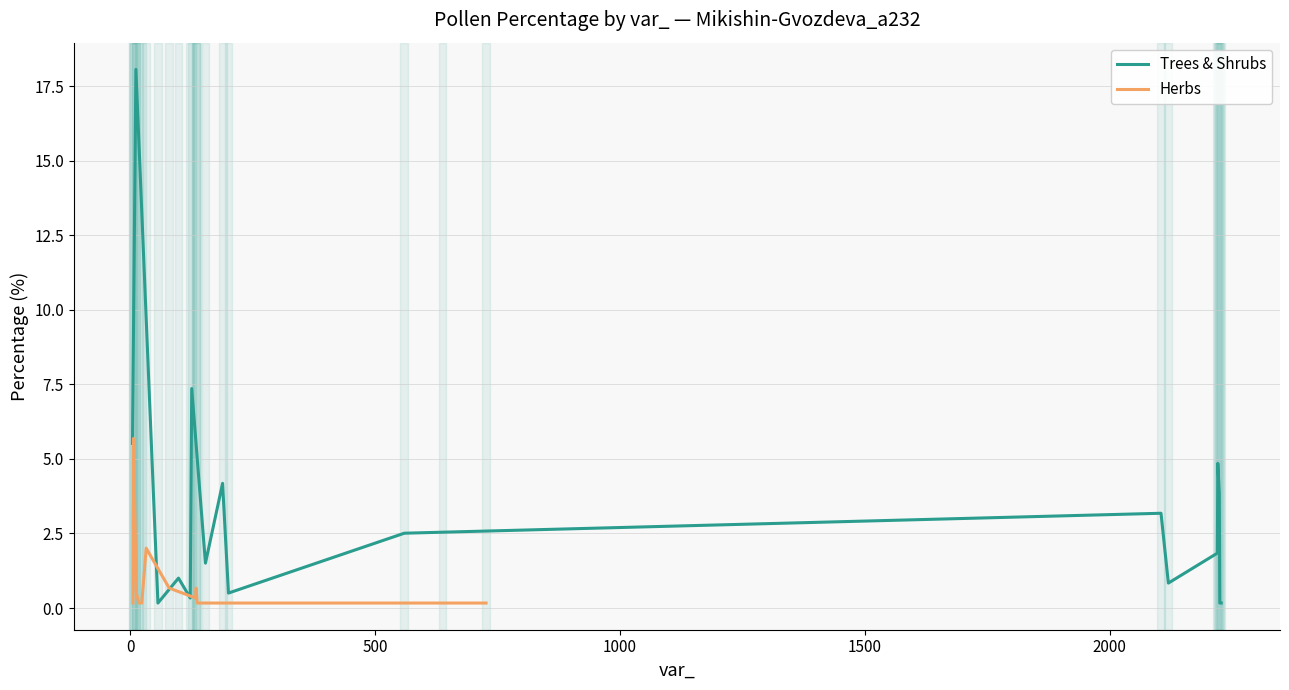

How many intersections are there between Trees & Shrubs (percentage) and Herbs (percentage)?

3